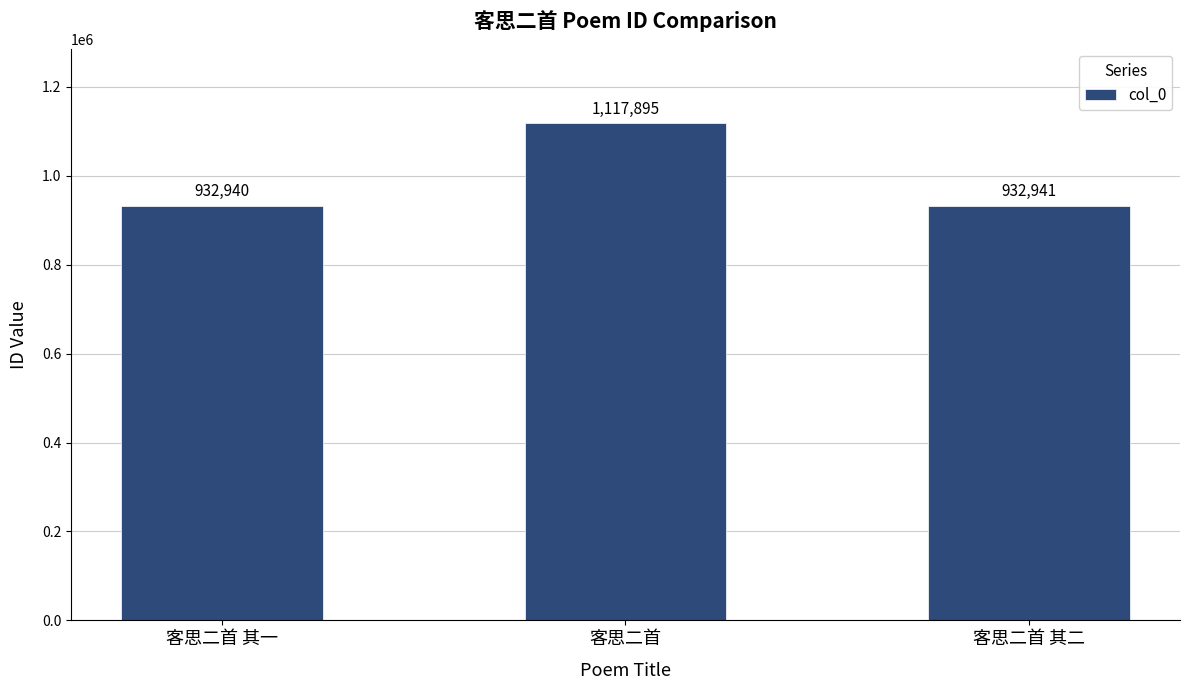

Reading right to left, transcribe all the data shown in this chart.

932941	1117895	932940